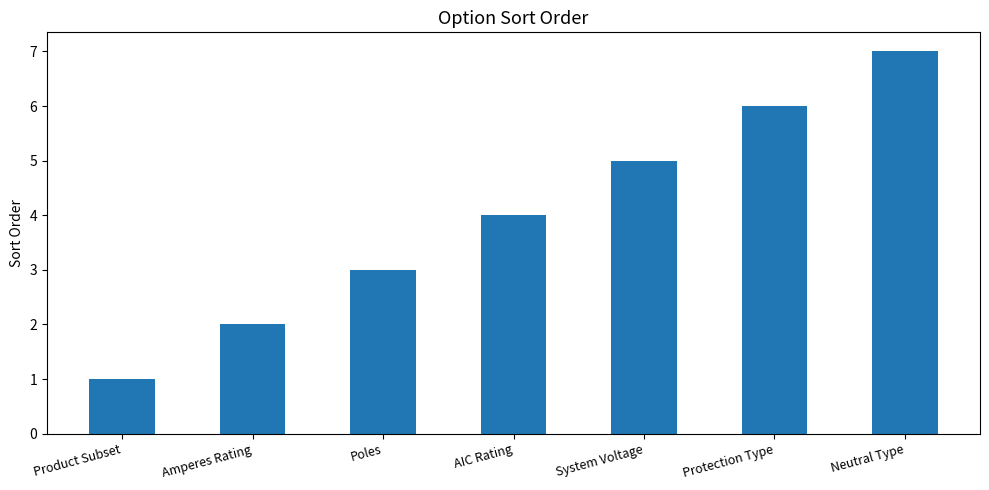

The chart shows a value of 2 at Poles. True or false?

False